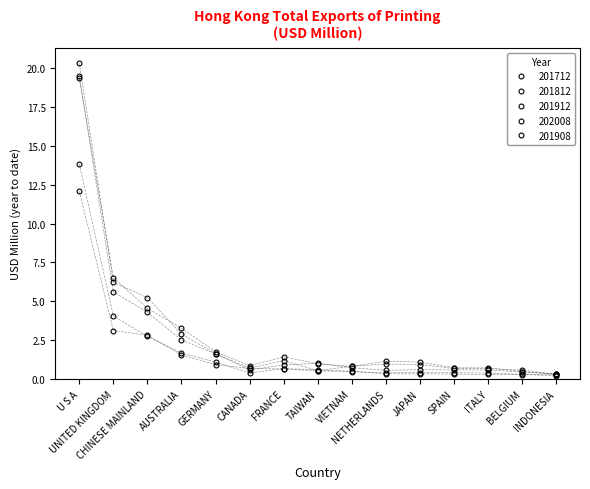

How many lines are shown in the chart?

5